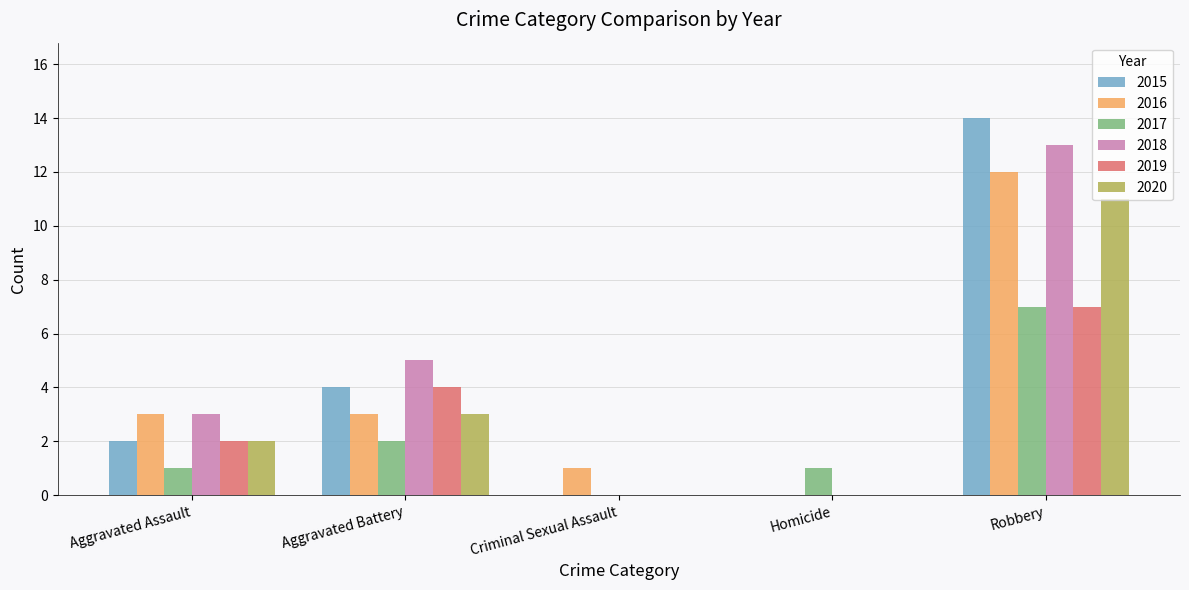

Is the value of 2016 at Aggravated Assault greater than the value of 2017 at Homicide?

Yes